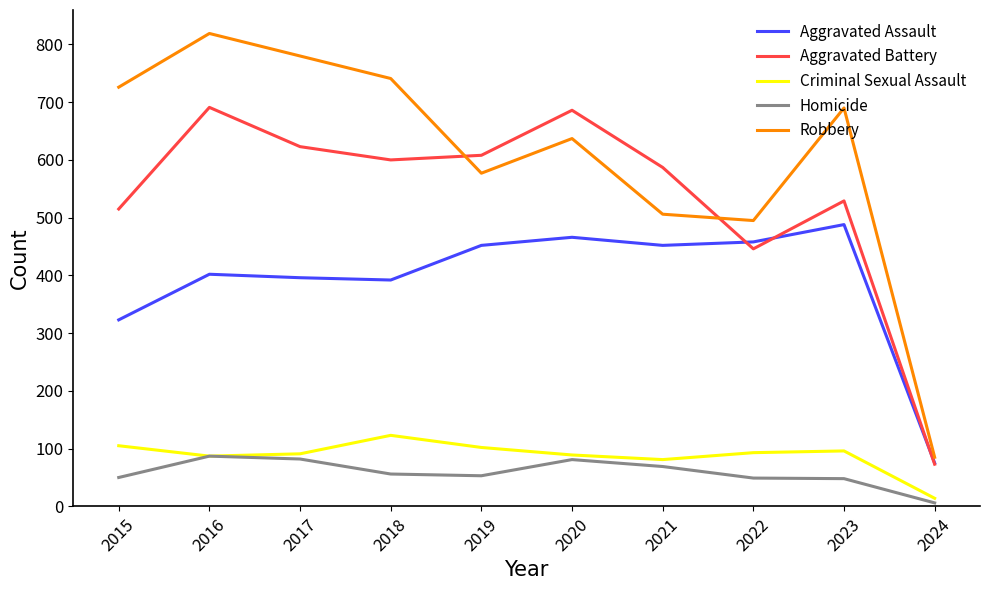

Is the value of Homicide at 2023 greater than the value of Aggravated Assault at 2024?

No